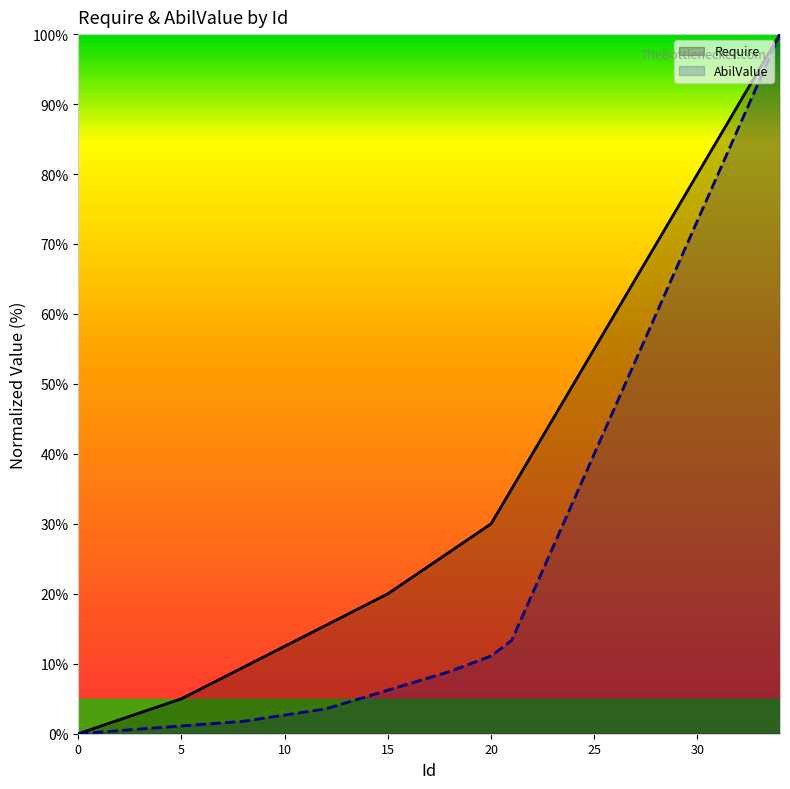

How many values in the Require series are below 24?

17